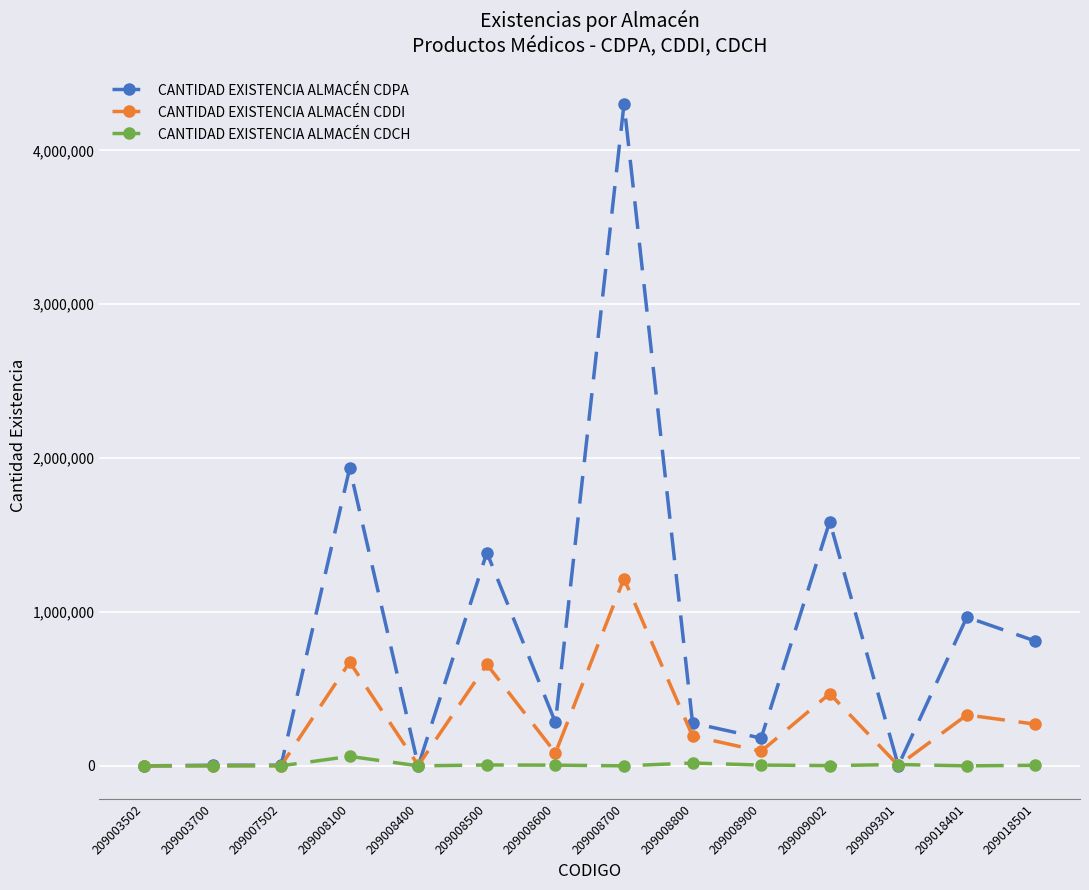

Which label corresponds to the largest value in the chart?

209008700